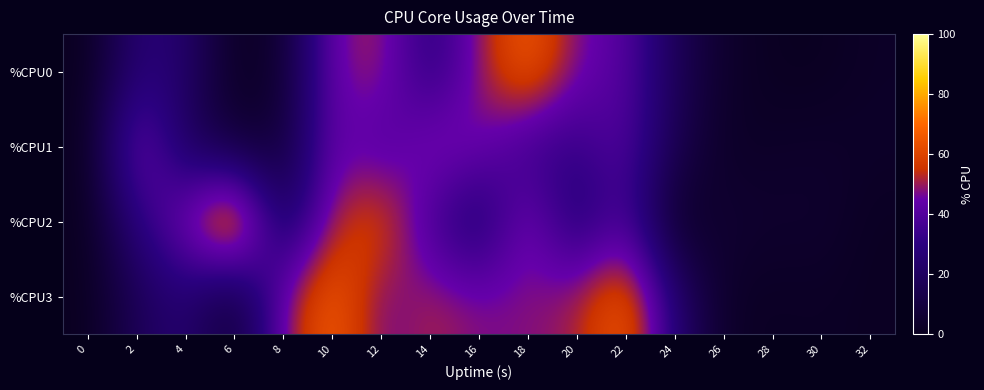

What is the spread (max minus min) of values at 12?

26.1